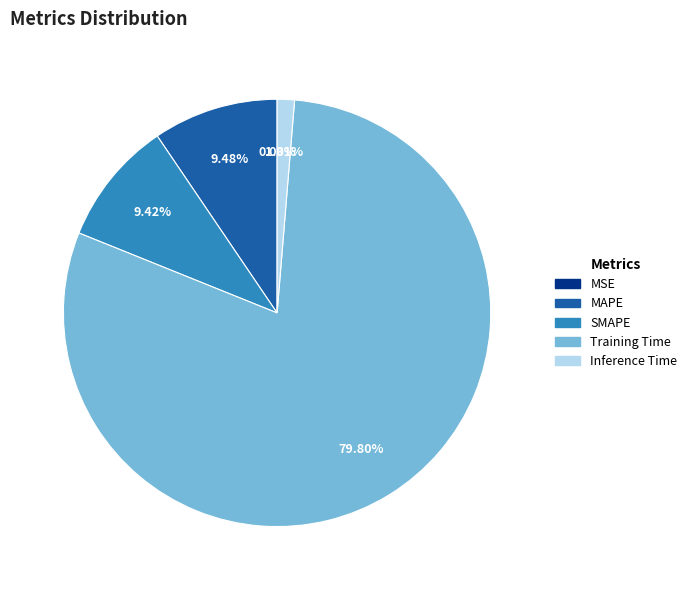

Does Training Time account for over 50% of the chart?

Yes